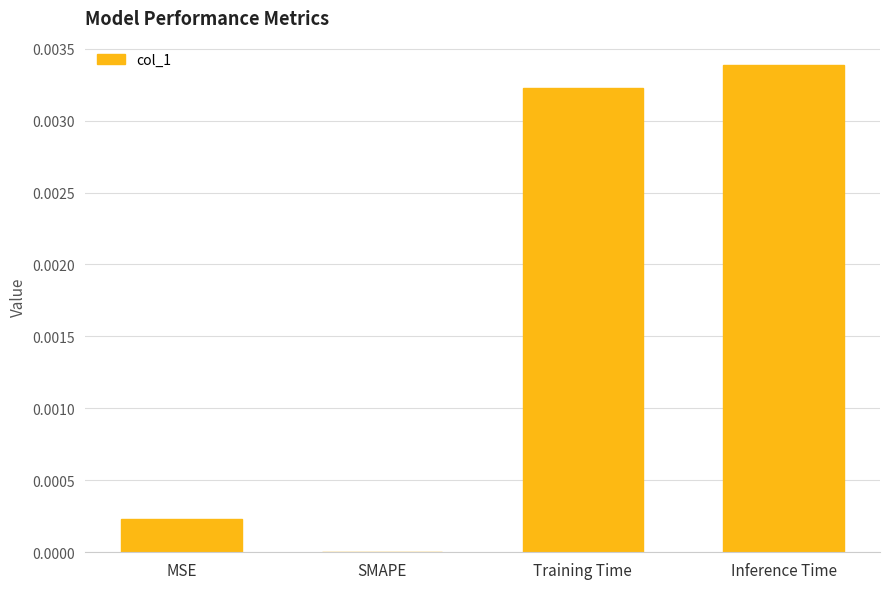

At which label is the value closest to 0?

SMAPE